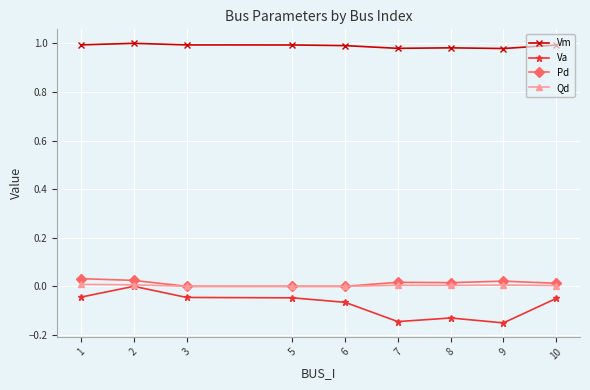

How many categories are shown in the chart?

9